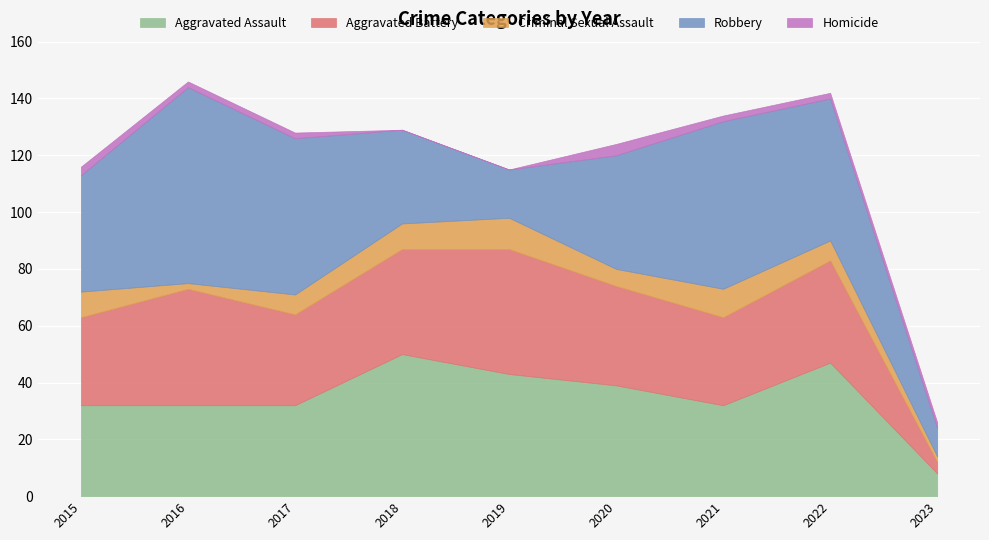

True or false: Robbery and Criminal Sexual Assault cross at least once.

False